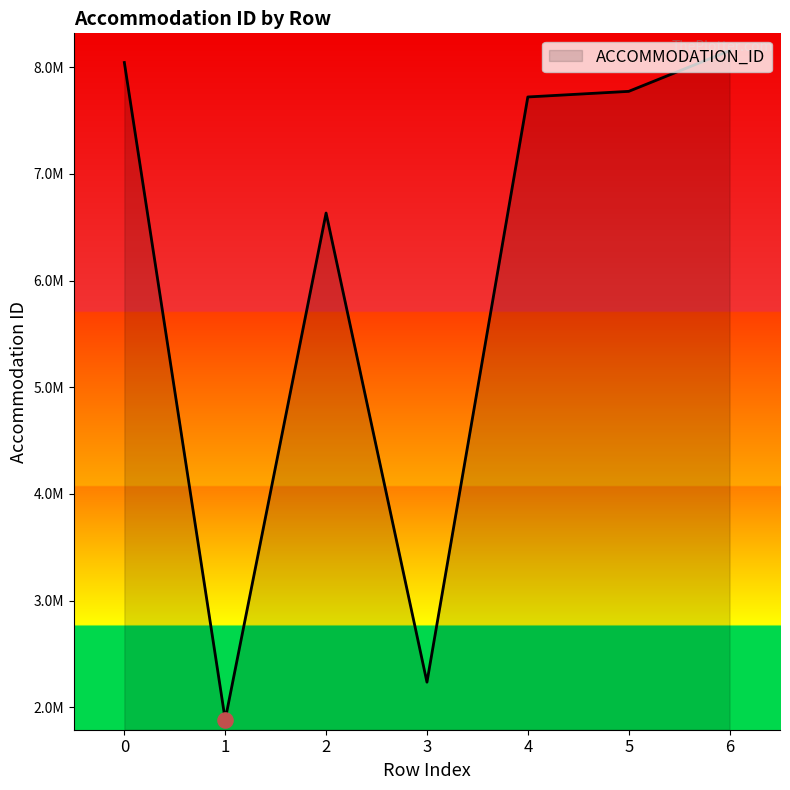

What is the ratio of the value at 4 to the value at 0?

1.0